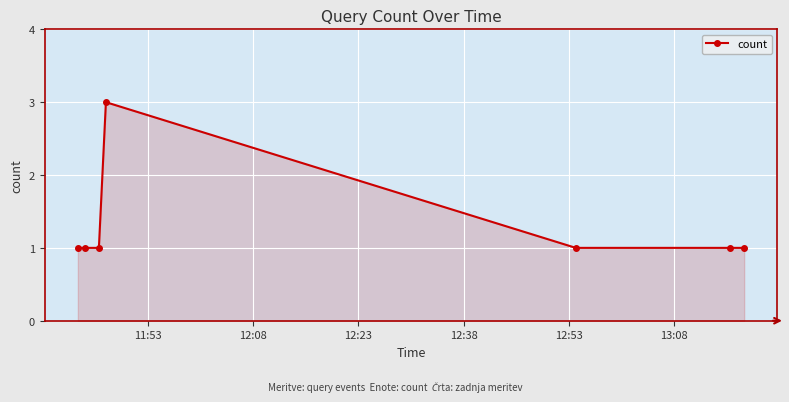

What is the sum of all values?

9